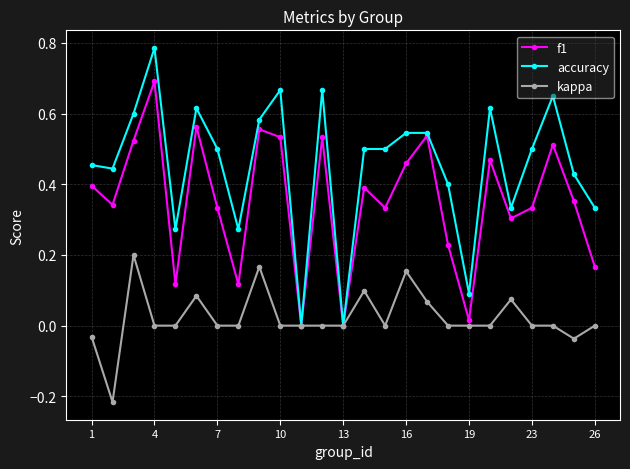

Which series has the widest spread of values?

accuracy